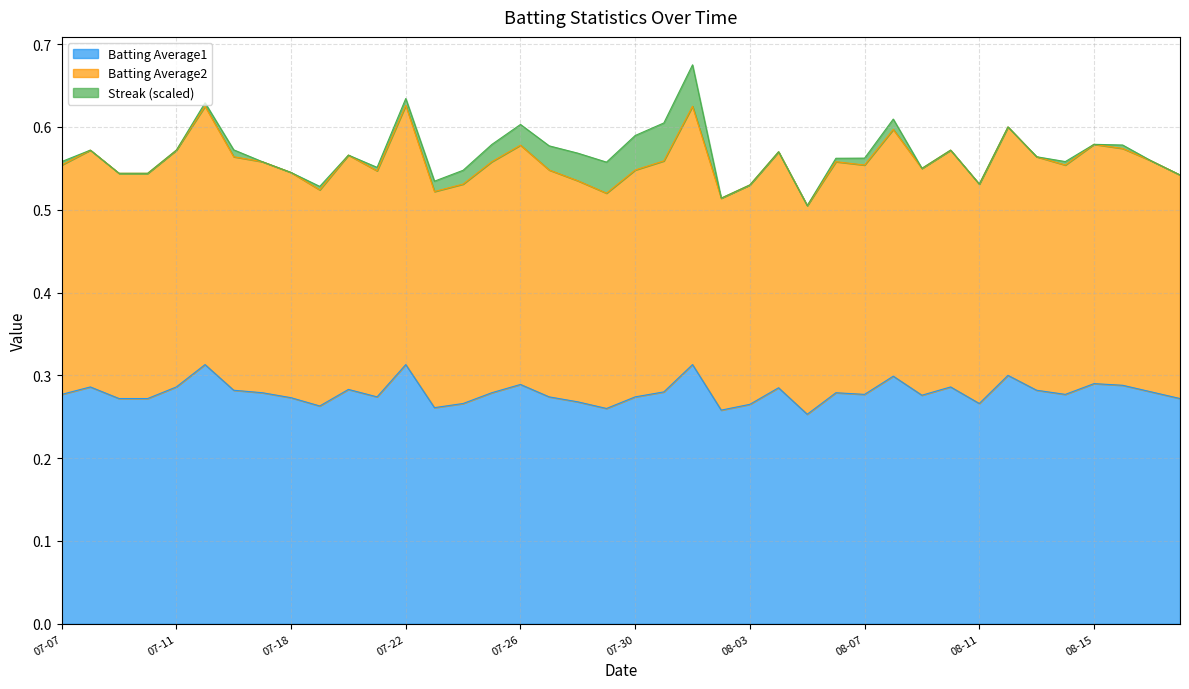

How many categories are shown in the chart?

40